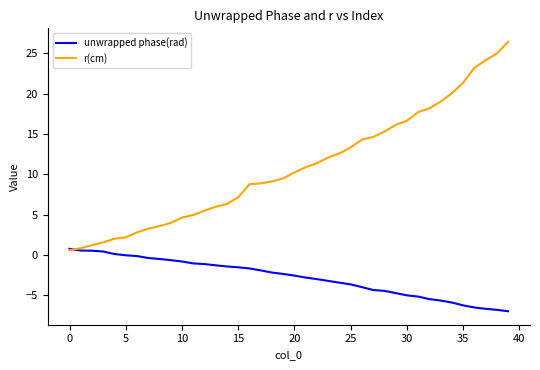

What is the highest value of the unwrapped phase(rad) series?

0.8